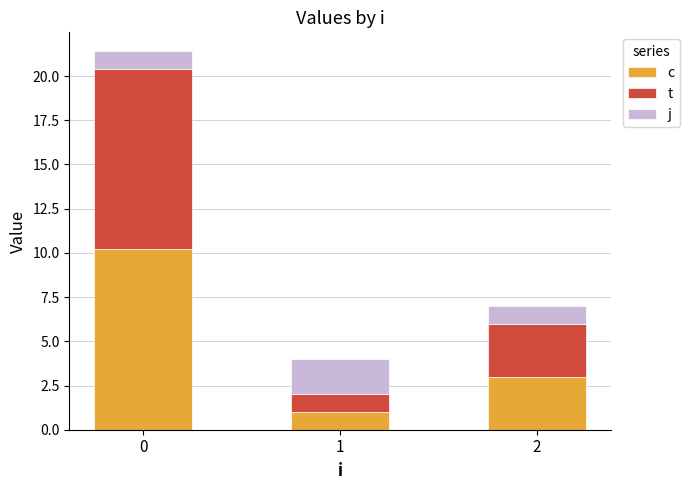

What is the total value across all series at 1?

4.0